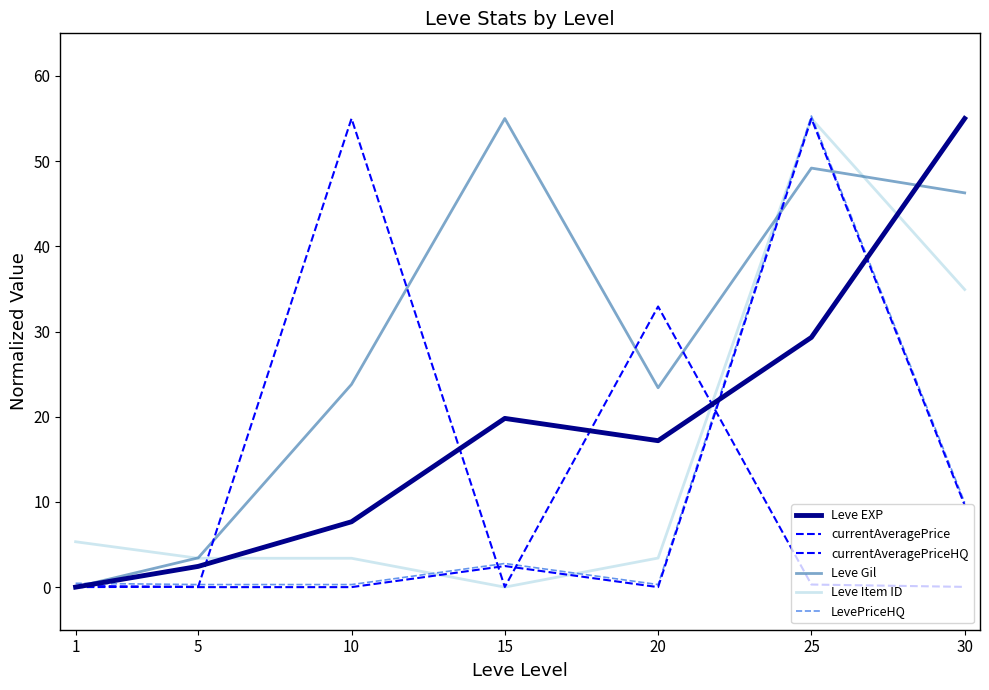

List the series in order of their peak value, highest first.

LevePriceHQ, Leve EXP, currentAveragePrice, currentAveragePriceHQ, Leve Gil, Leve Item ID